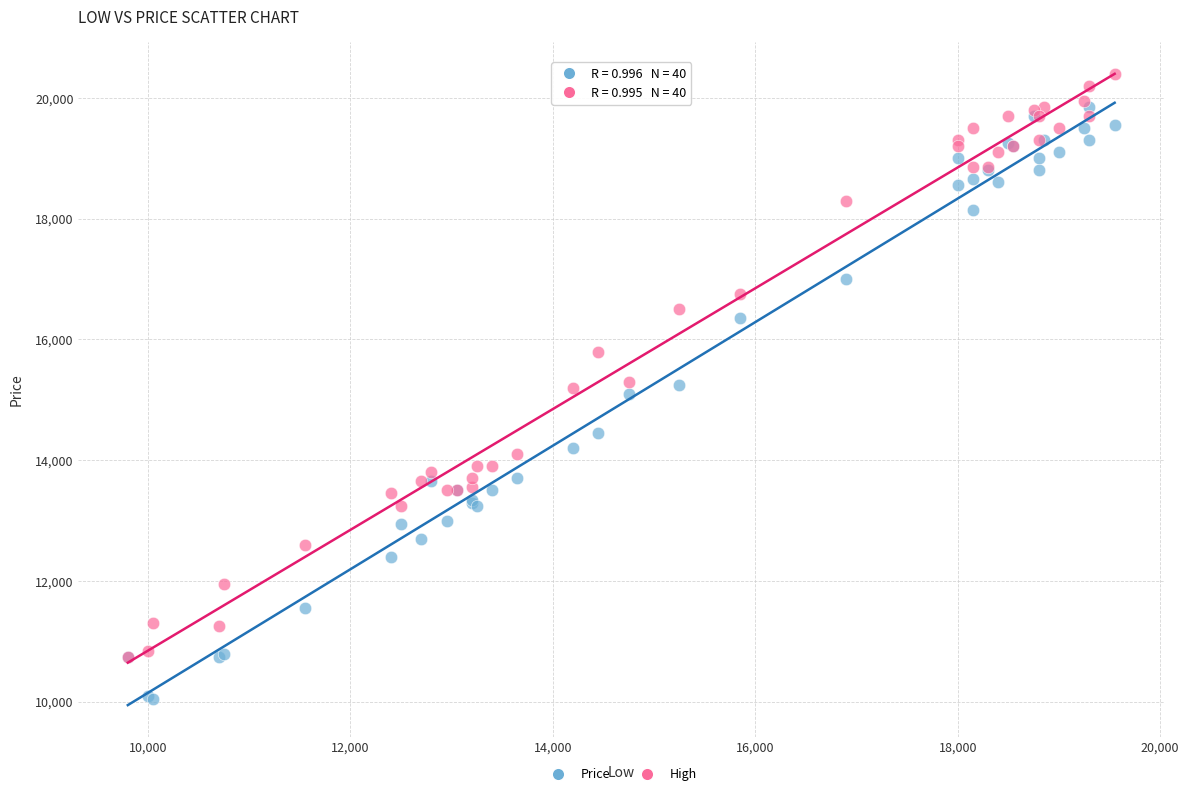

Which series has the largest Y range (max minus min)?

Price